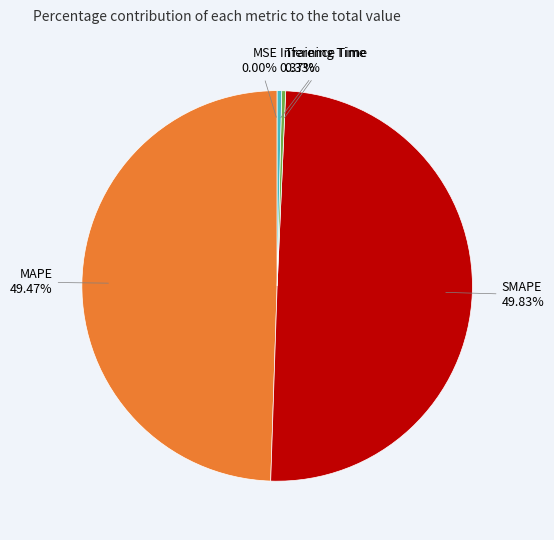

What is the ratio of the value at MAPE to the value at SMAPE?

1.0